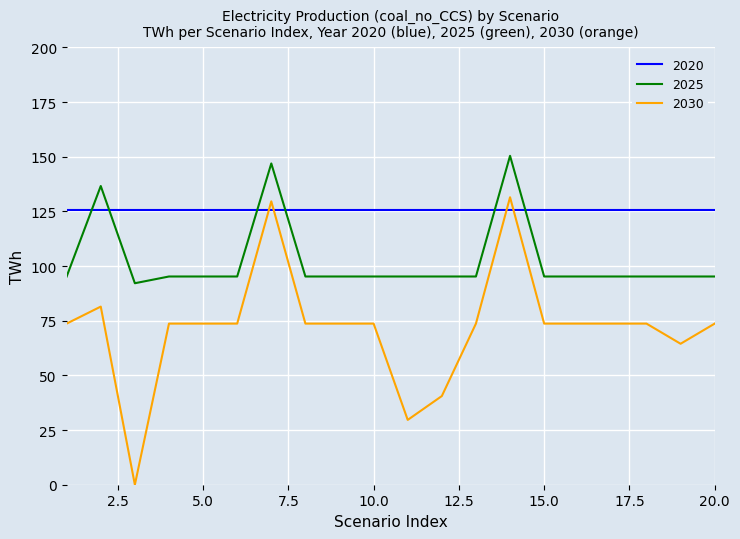

What is the sum of all 2030 values?

1435.3